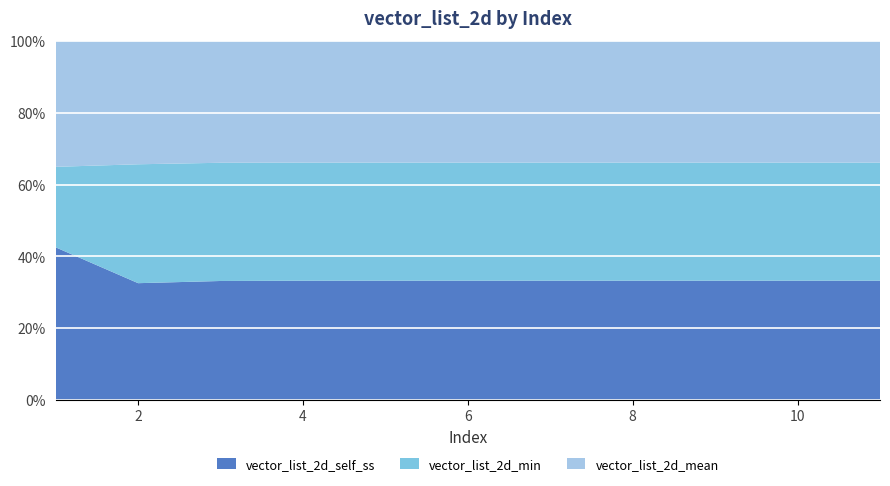

Reading right to left, transcribe all the data shown in this chart.

vector_list_2d_self_ss: 8.3	8.3	8.3	8.3	8.3	8.3	8.3	8.2	8.2	8.1	6.7
vector_list_2d_min: 8.2	8.2	8.2	8.2	8.2	8.2	8.2	8.2	8.2	8.2	3.5
vector_list_2d_mean: 8.4	8.4	8.4	8.4	8.4	8.4	8.4	8.4	8.4	8.5	5.5